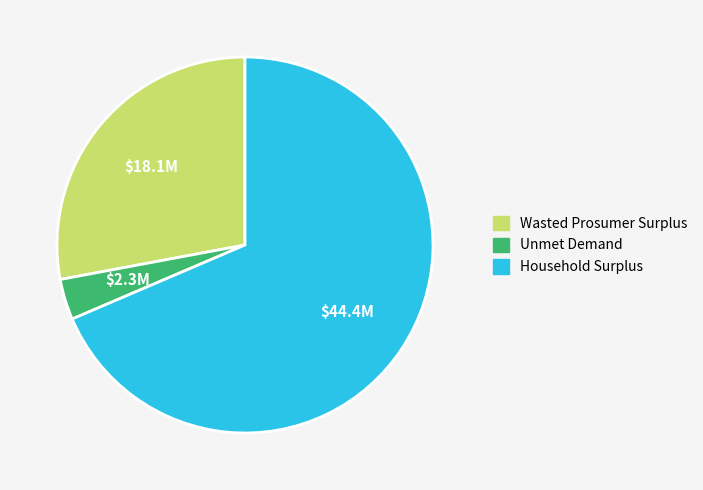

What is the smallest slice in the pie chart?

Unmet Demand